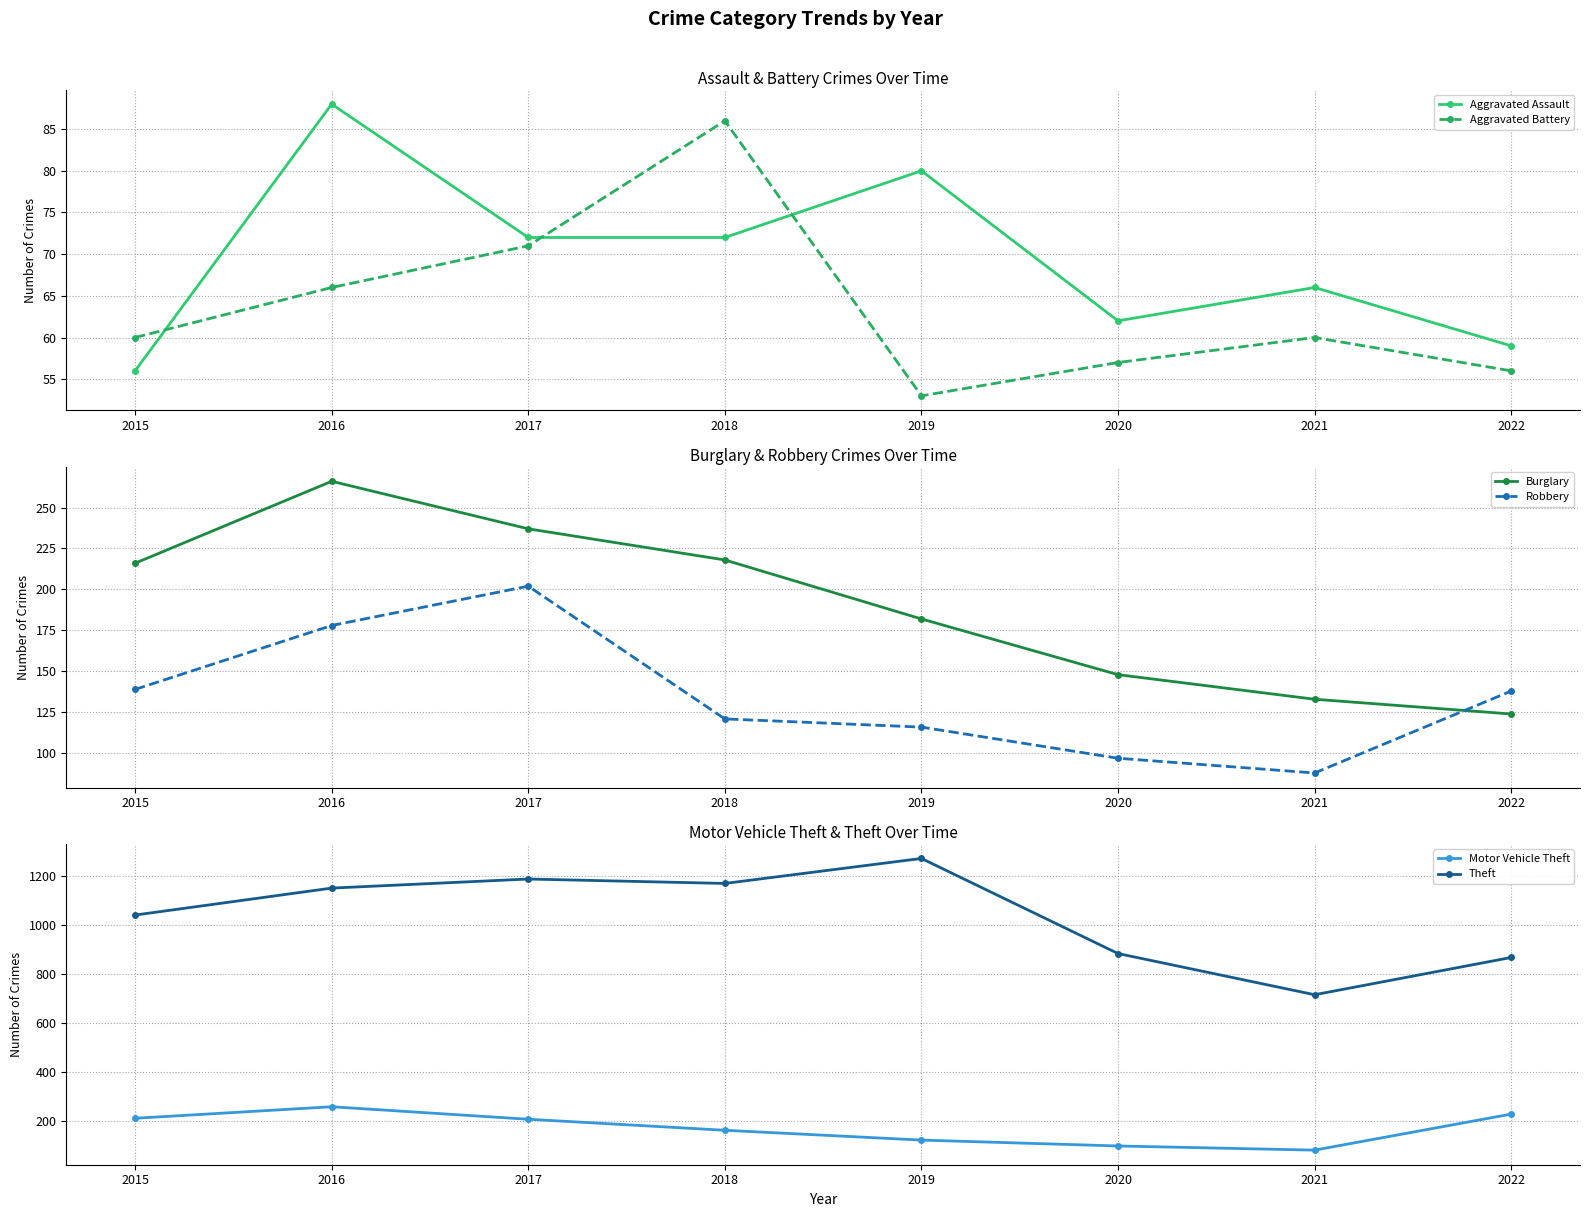

Reading left to right, list all the values displayed in this chart.

Aggravated Assault: 56	88	72	72	80	62	66	59
Aggravated Battery: 60	66	71	86	53	57	60	56
Burglary: 216	266	237	218	182	148	133	124
Robbery: 139	178	202	121	116	97	88	138
Motor Vehicle Theft: 212	259	208	163	123	99	82	229
Theft: 1041	1151	1188	1170	1272	884	716	868